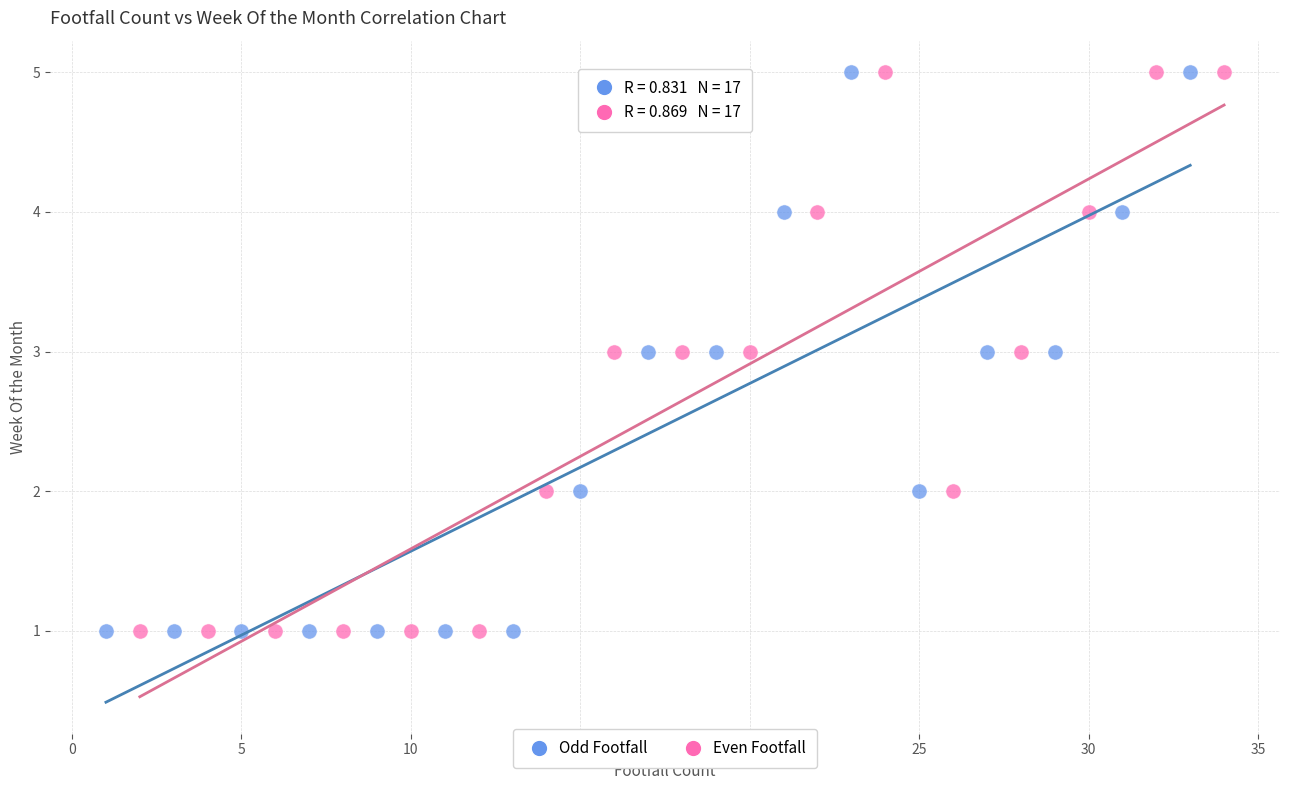

What are all the series names shown in the legend?

Odd Footfall, Even Footfall